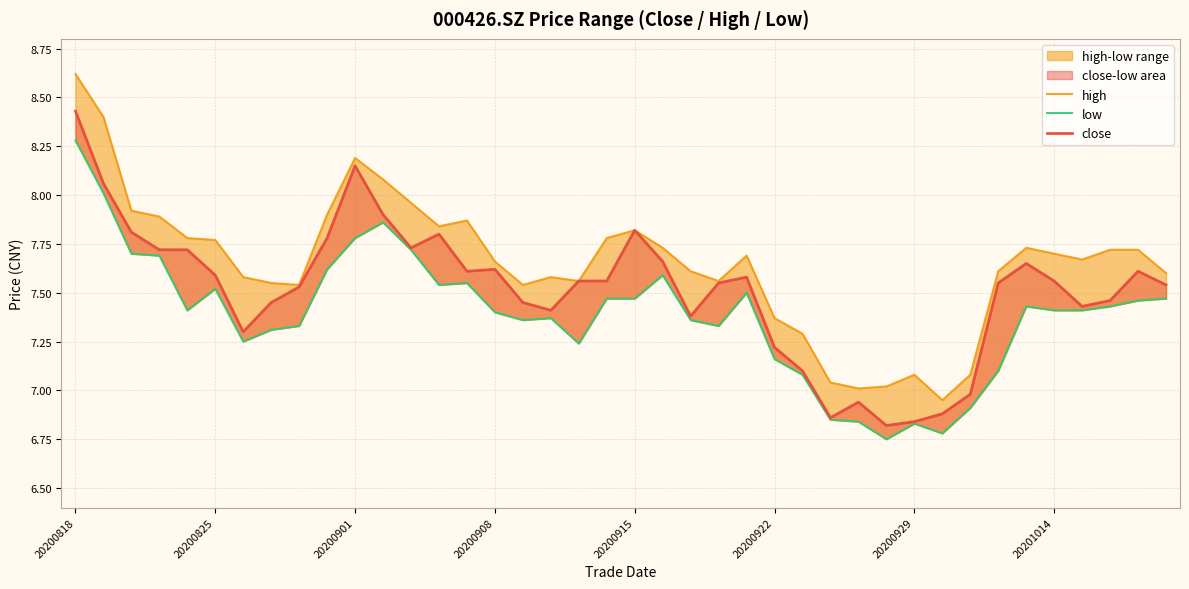

At 12, list the series in order from largest to smallest.

high, close, low